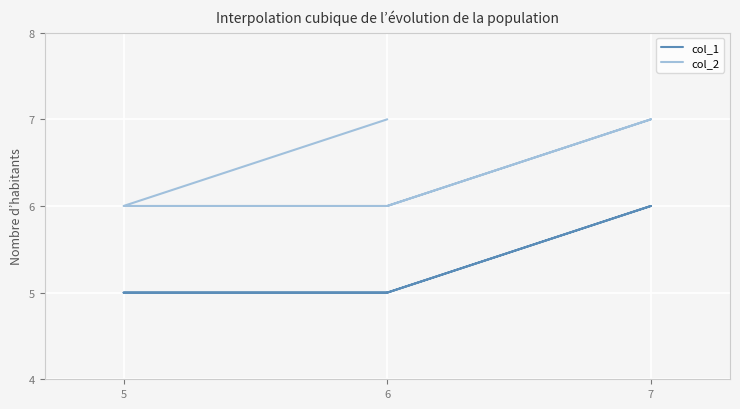

What are all the series names shown in the legend?

col_1, col_2